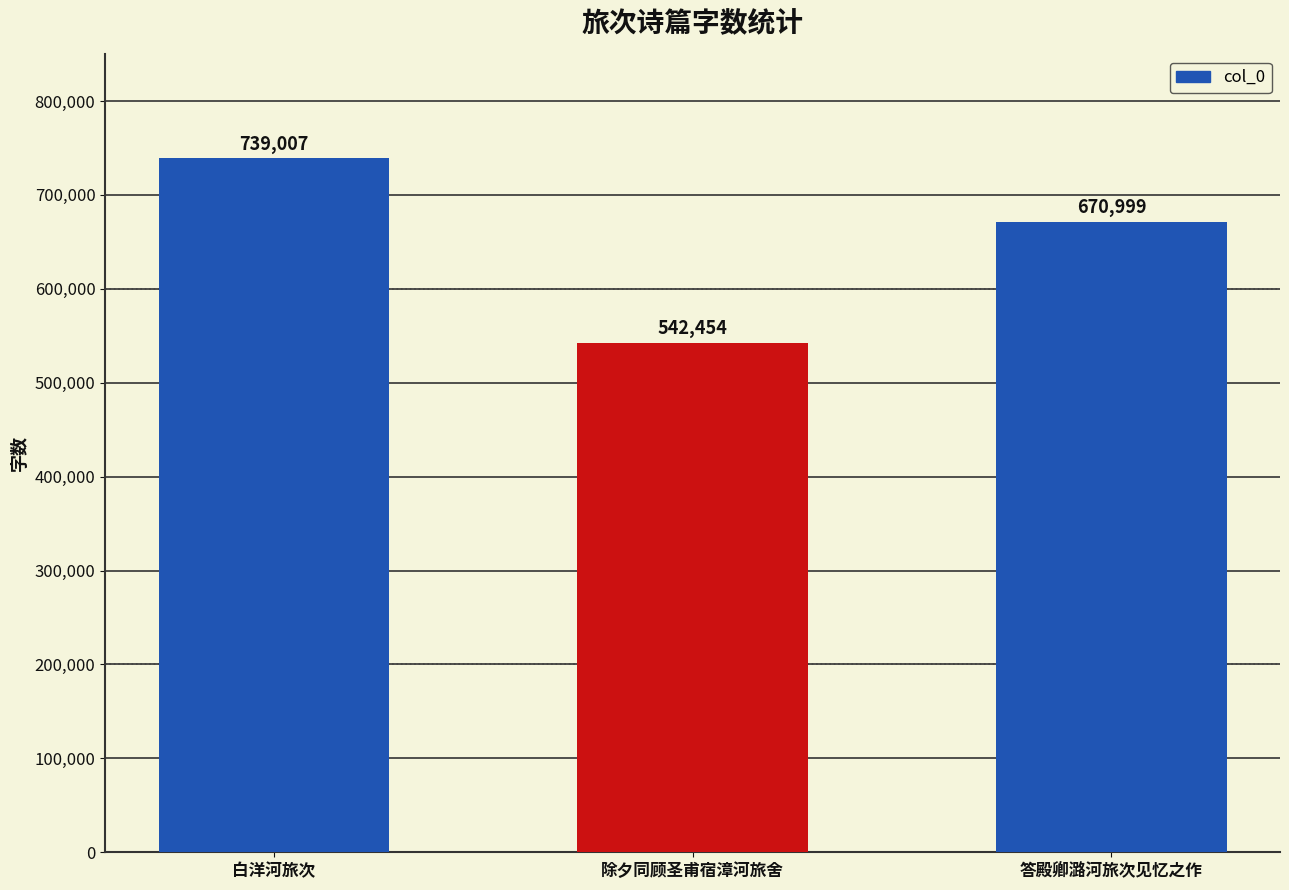

The value at 答殿卿潞河旅次见忆之作 is 916912. True or false?

False